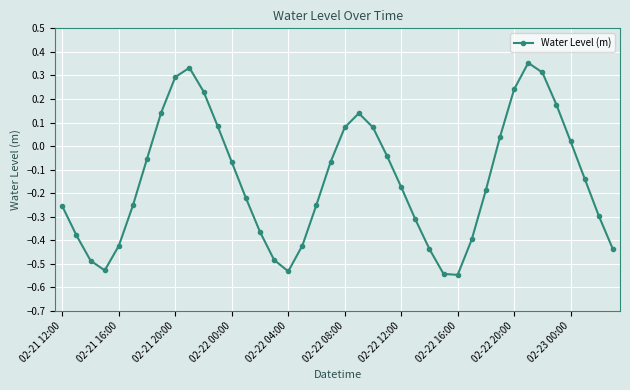

How many points are higher than both their immediate neighbors (excluding endpoints)?

3